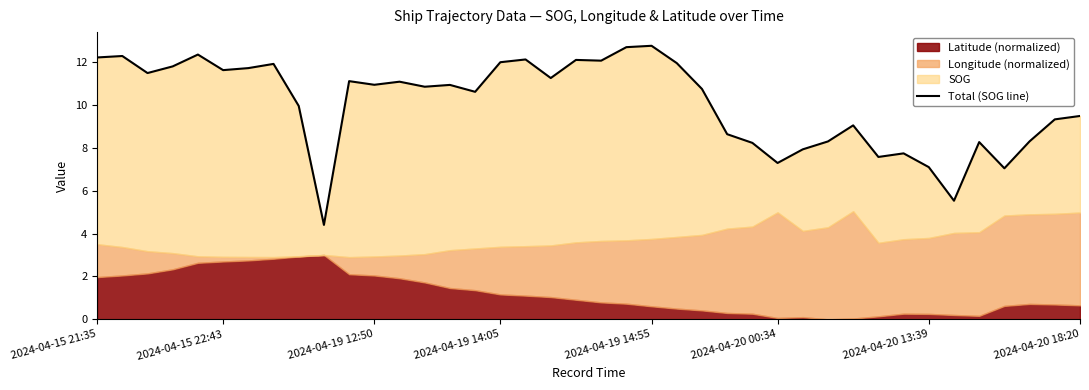

Where is the data nearest to the value 8?

28